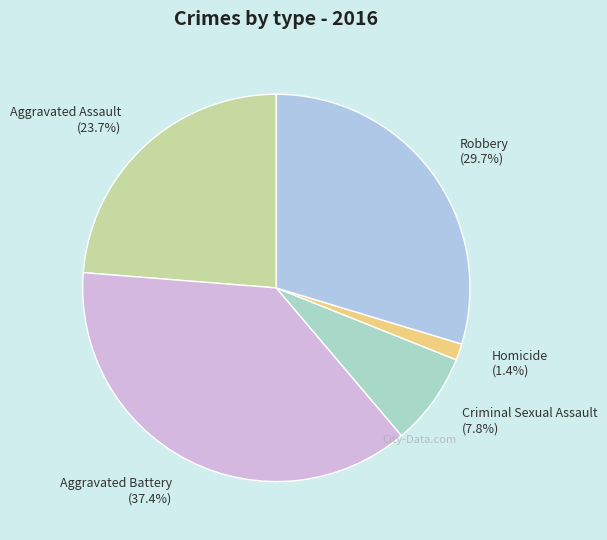

What is the total percentage of Criminal Sexual Assault and Aggravated Battery?

45.2%